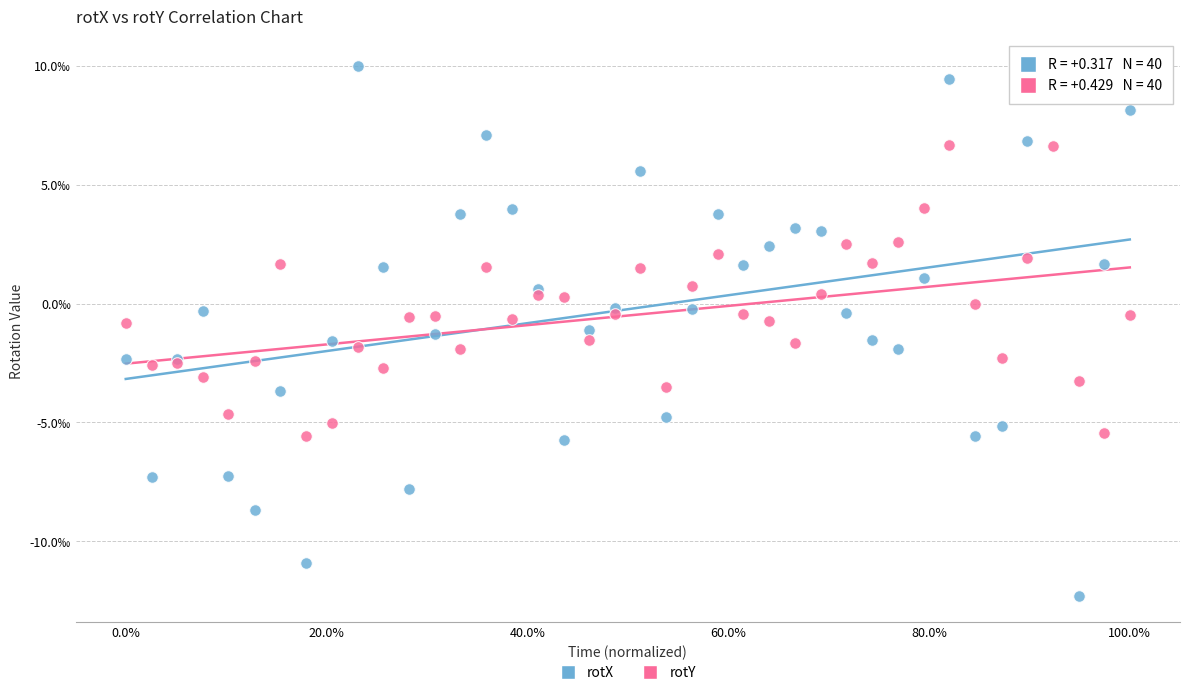

Which series has the largest Y range (max minus min)?

rotX